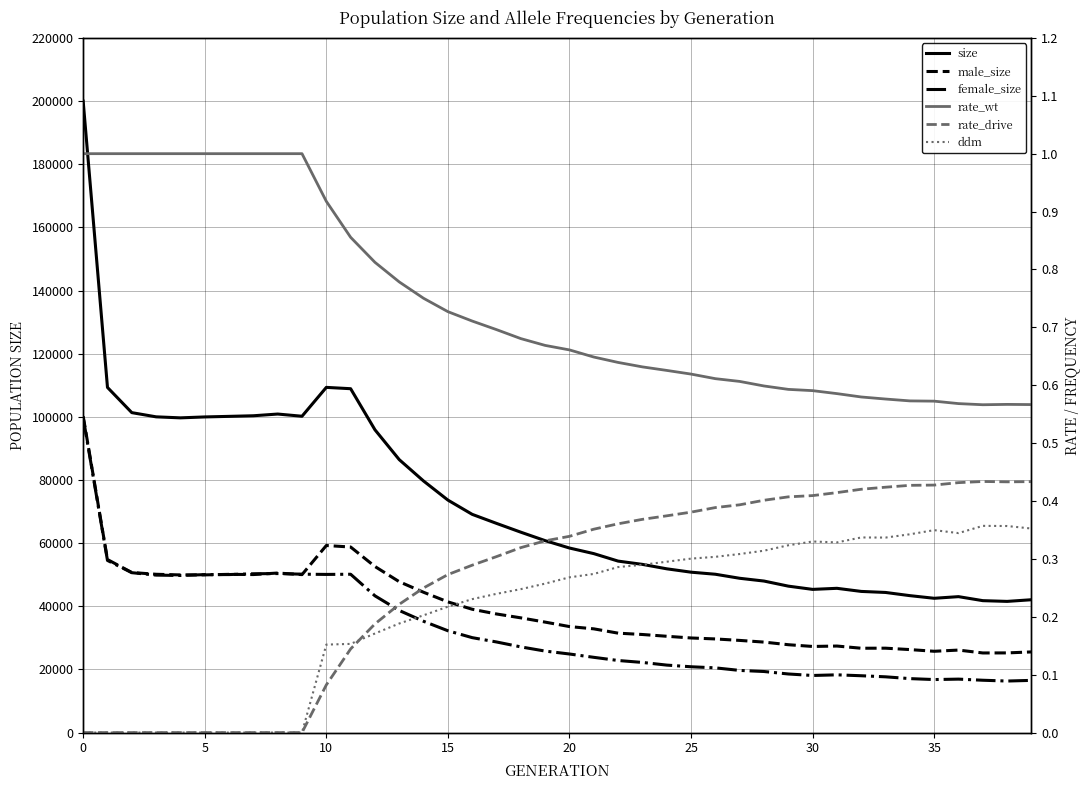

Which series changed the most between 38 and 39?

size